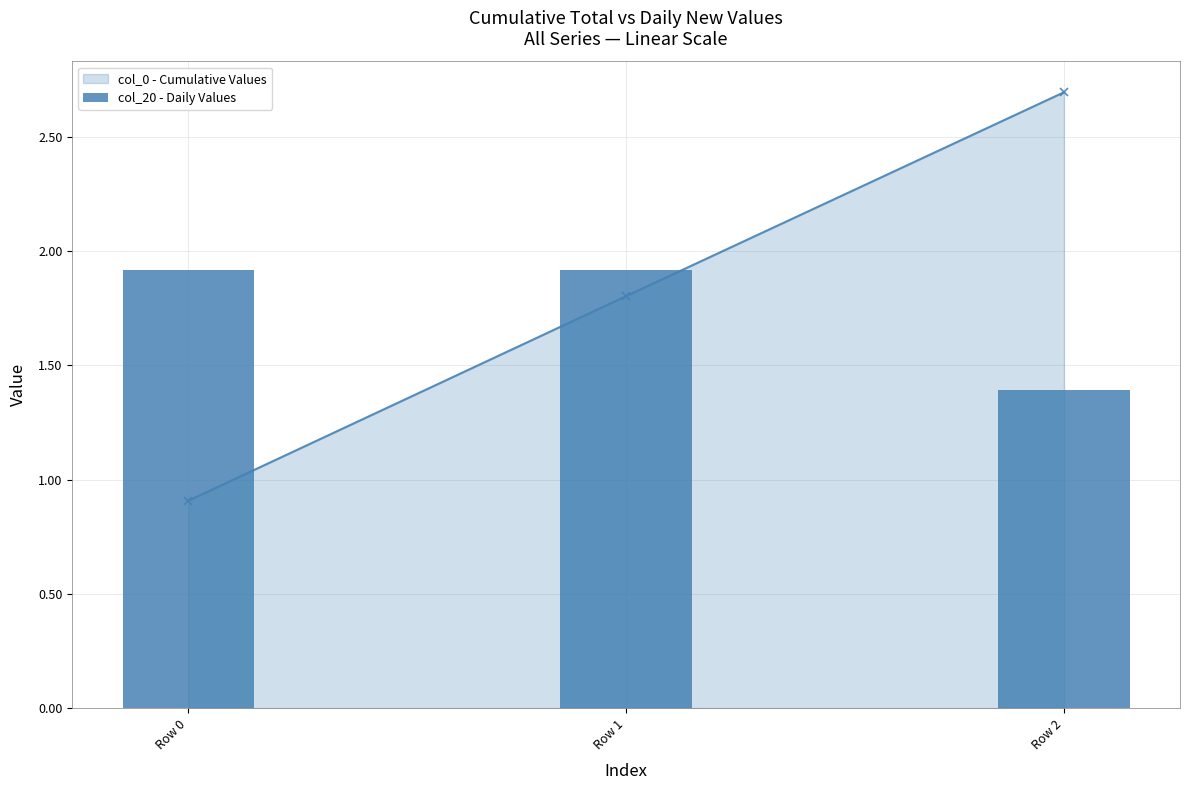

What is the maximum value for col_0 - Cumulative Values?

2.7